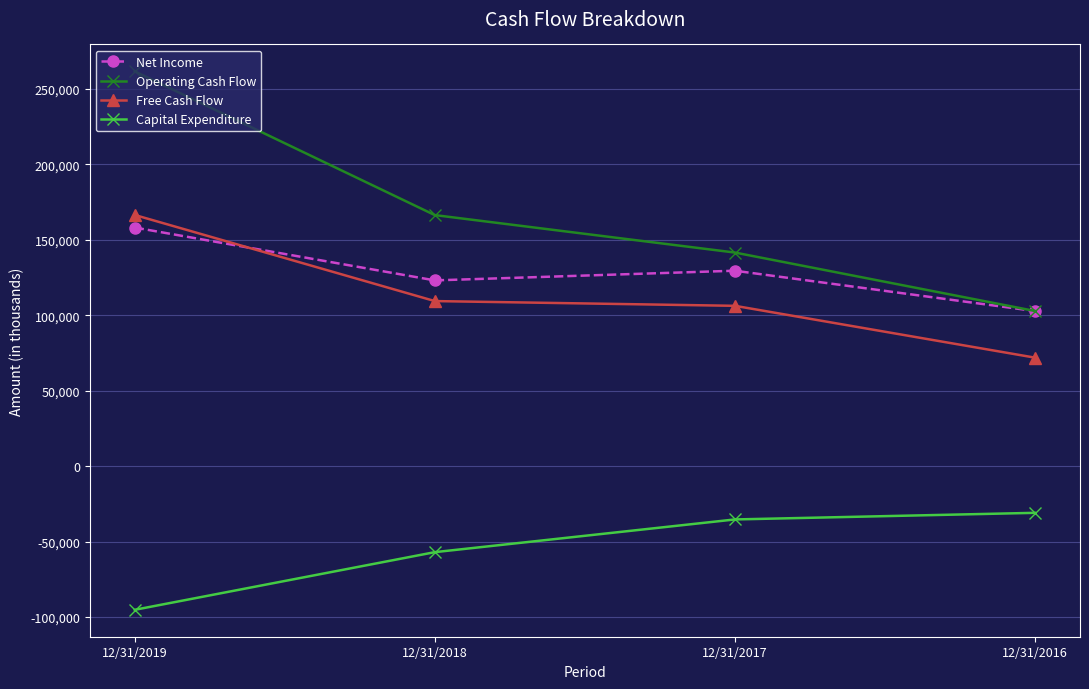

How many values in the Capital Expenditure series are below -35301?

2